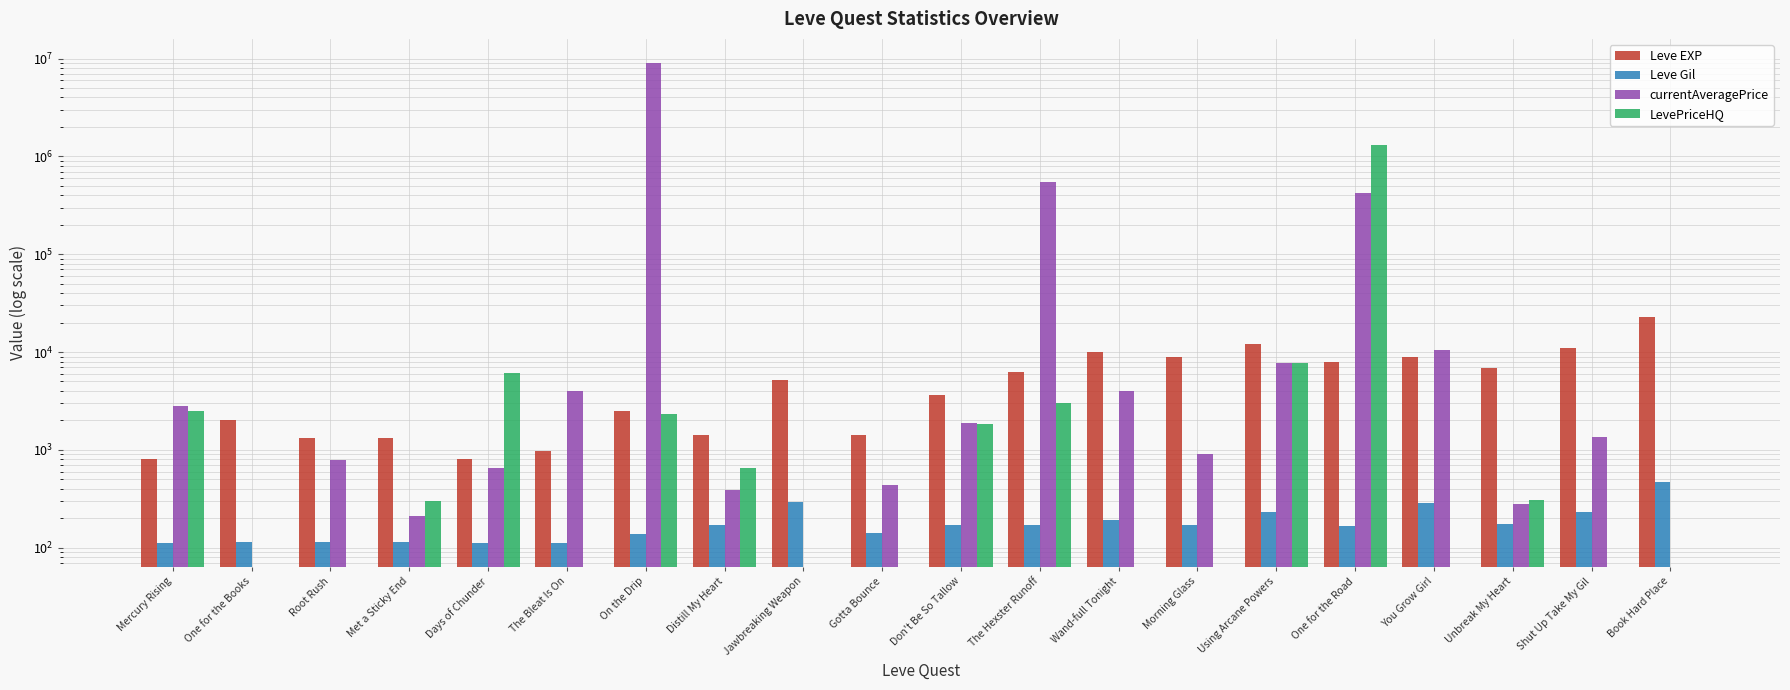

At which category is the sum across all series the highest?

On the Drip